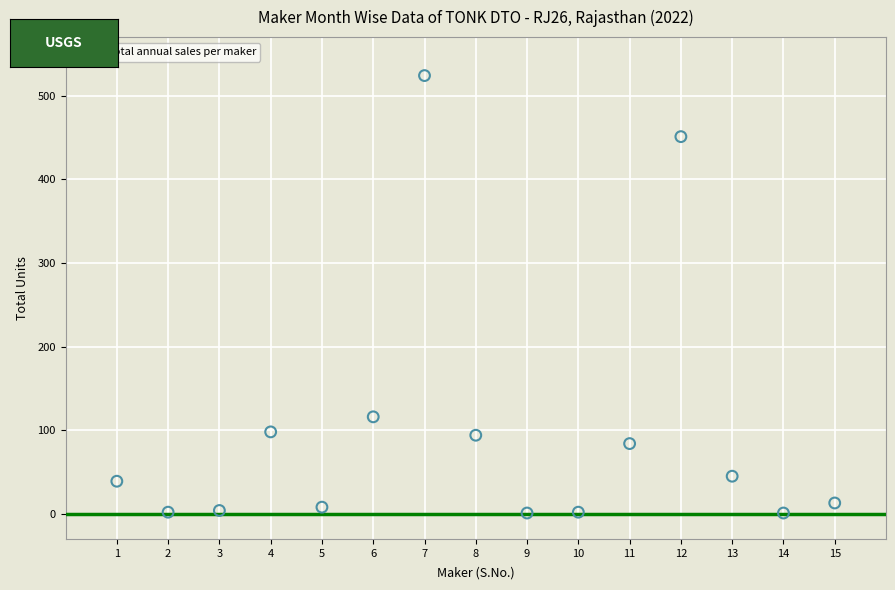

What Y value in the scatter plot is closest to 262?

116